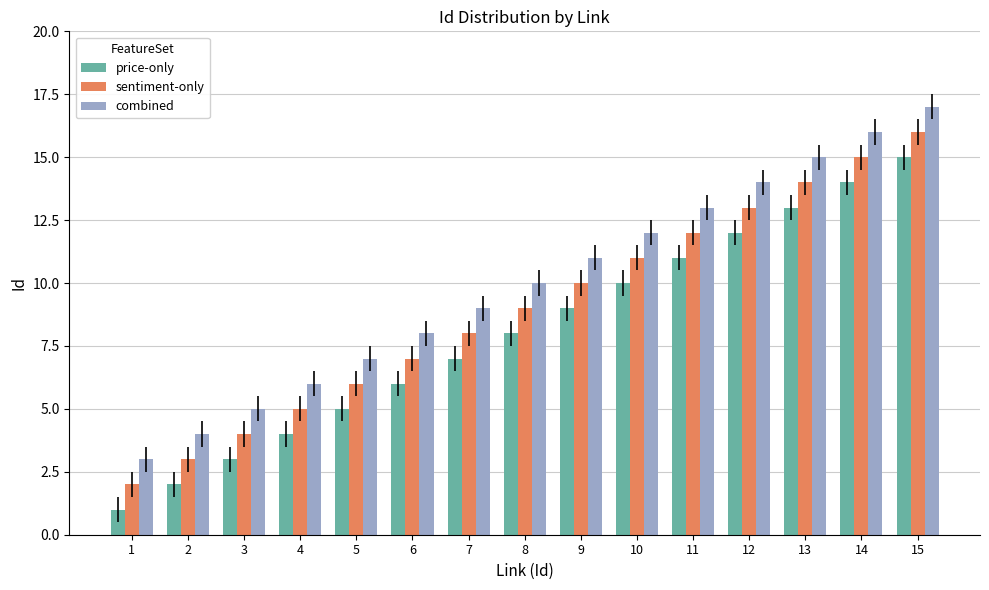

Is it true that price-only equals 4 at 15?

False